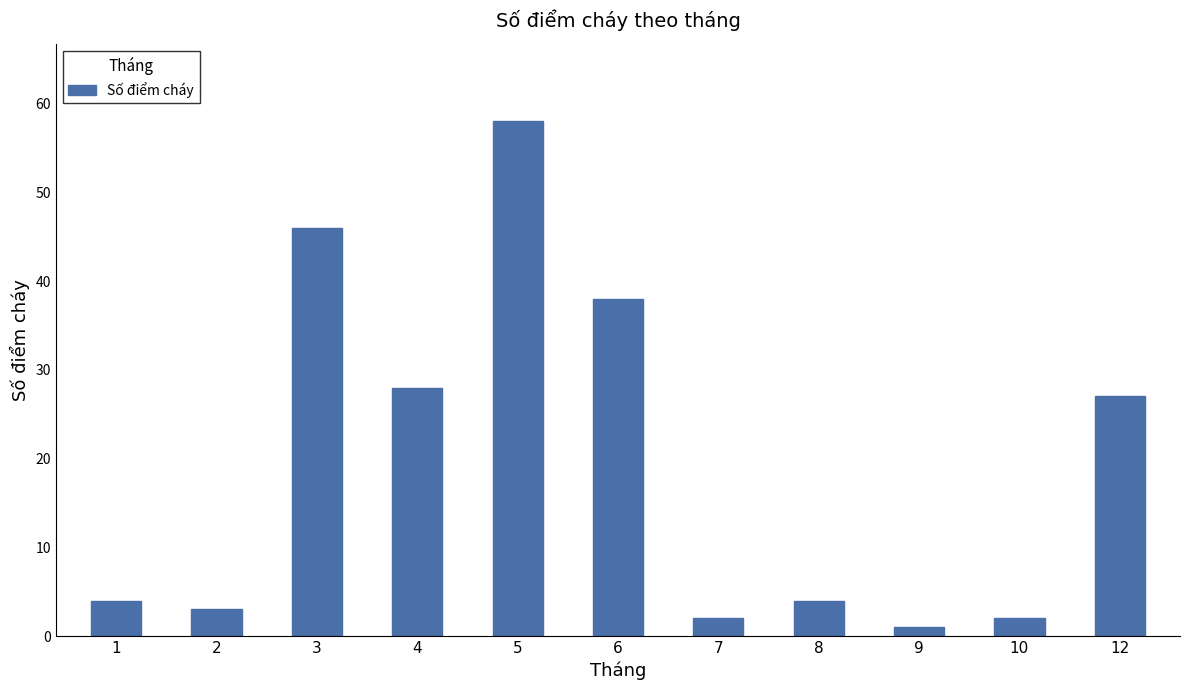

What is the difference between the maximum and minimum values?

57